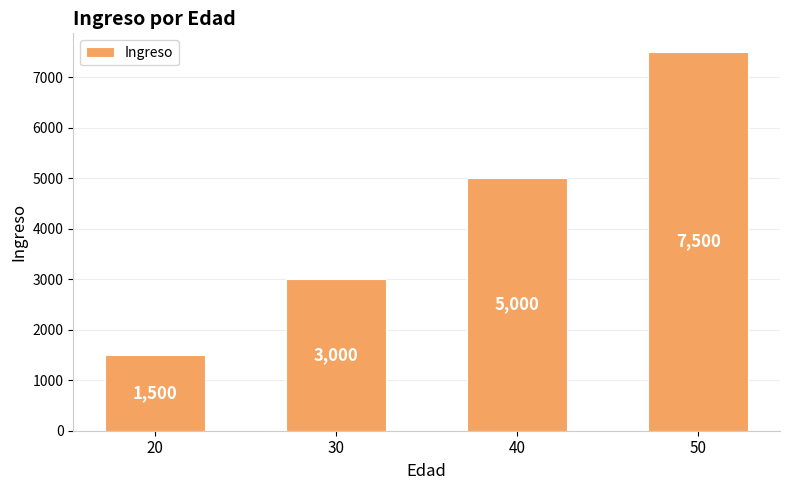

How many bars are there in total?

4